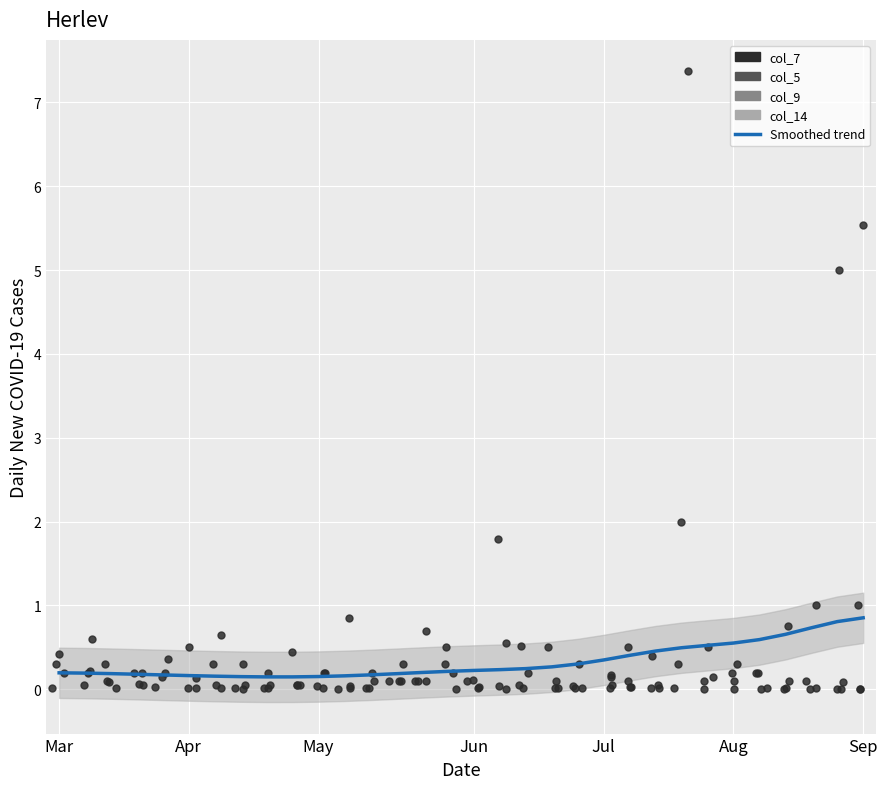

Which series has the largest Y range (max minus min)?

col_9